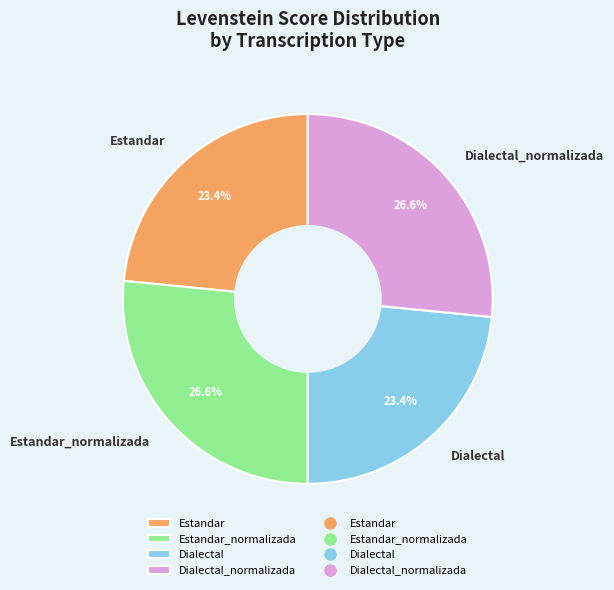

True or false: Dialectal_normalizada accounts for 14% of the total.

False